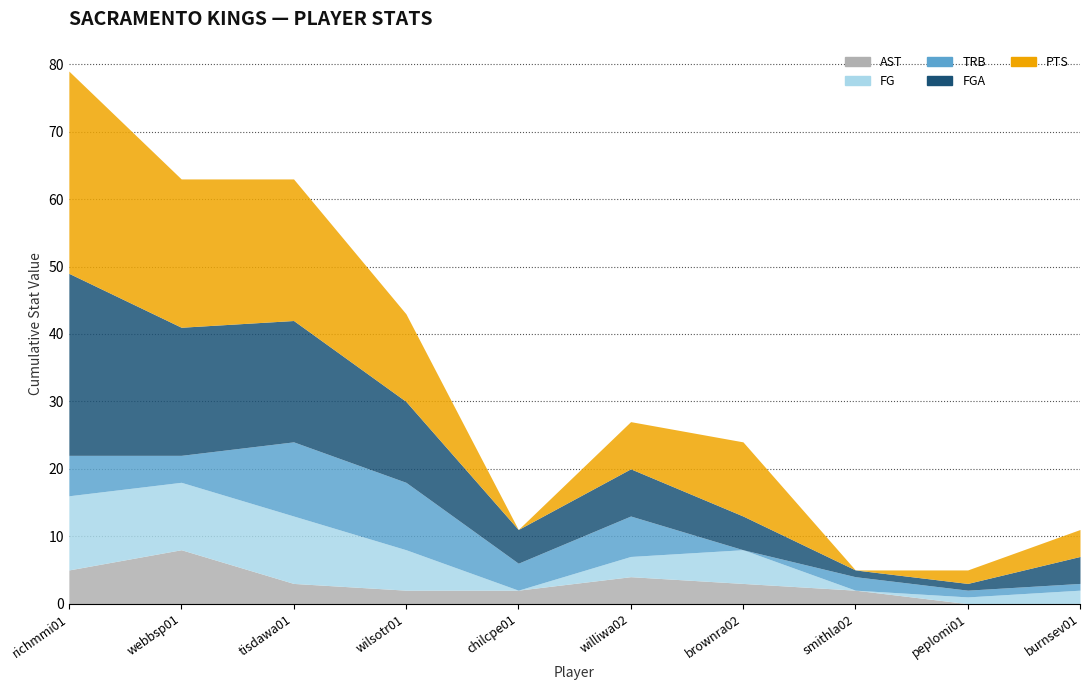

How many interior local peaks does the TRB series have?

3